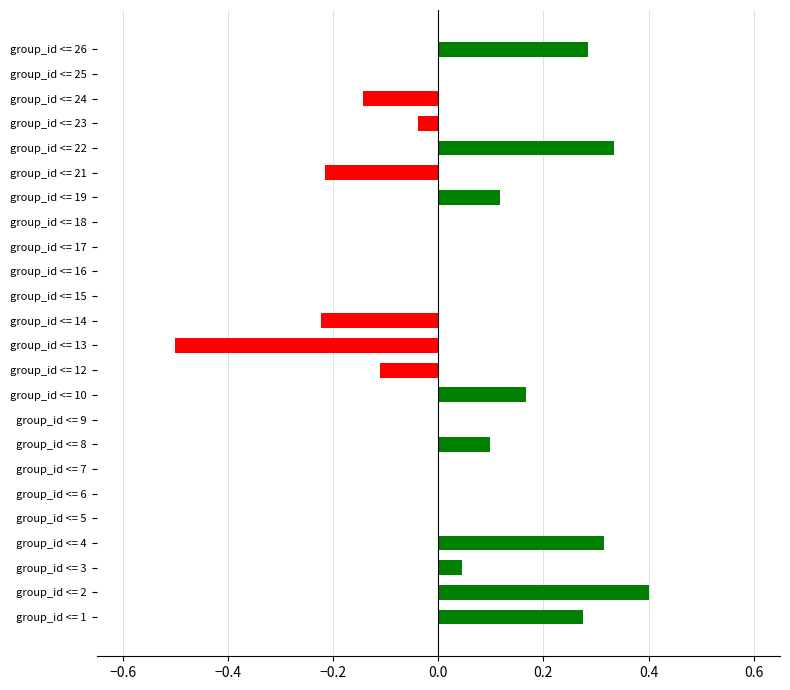

What is the greatest value displayed?

0.4